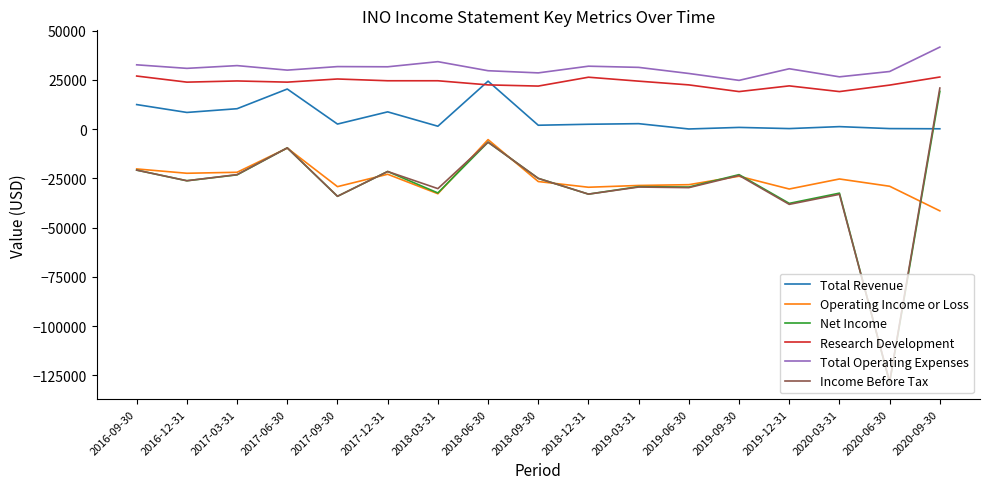

How many lines are shown in the chart?

6